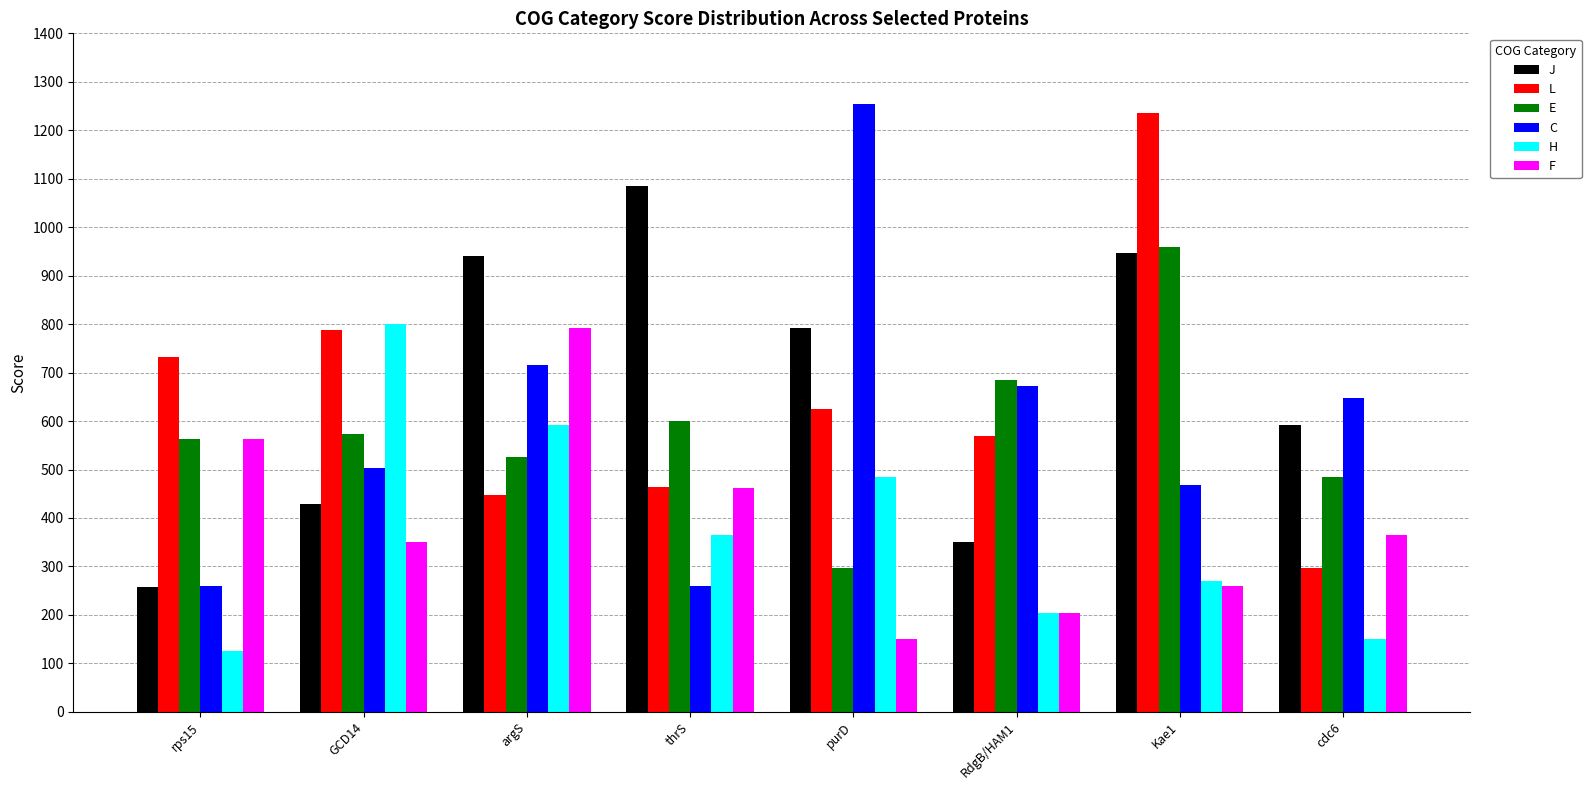

What position from the right is RdgB/HAM1?

3